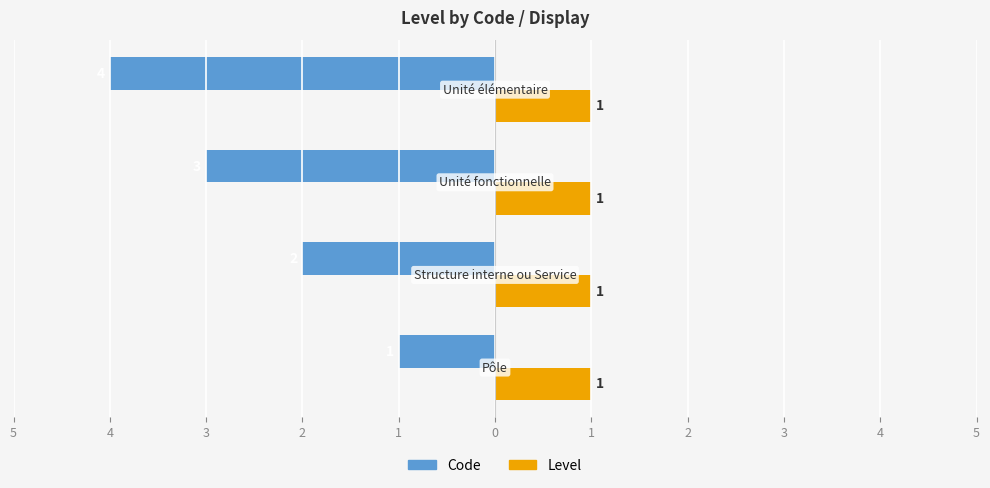

What are all the series names shown in the legend?

Code, Level